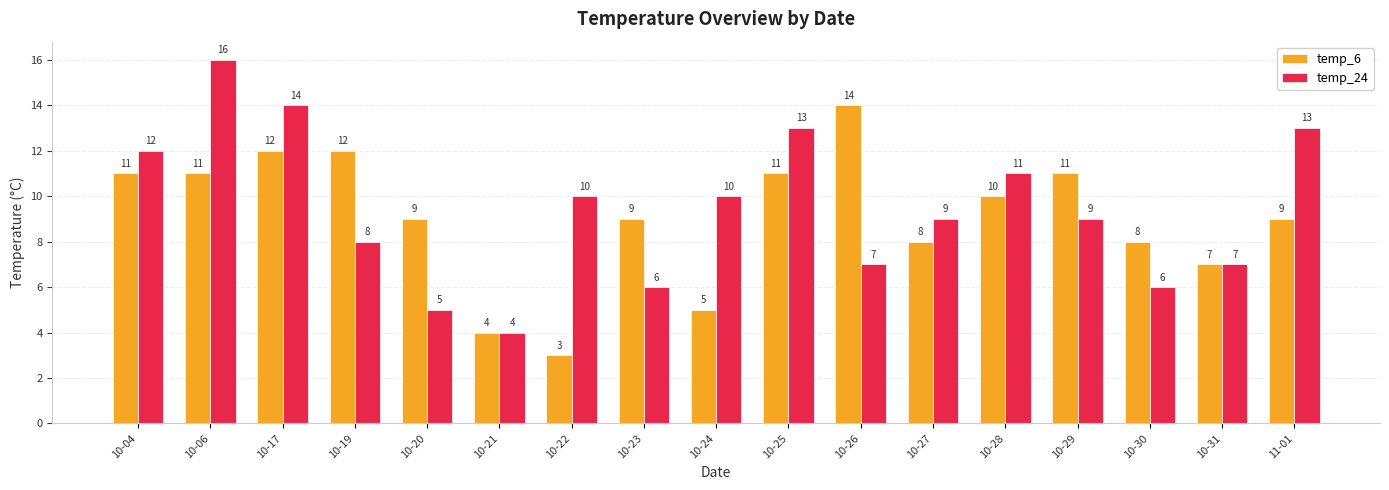

How many values in the temp_24 series are below 9?

7